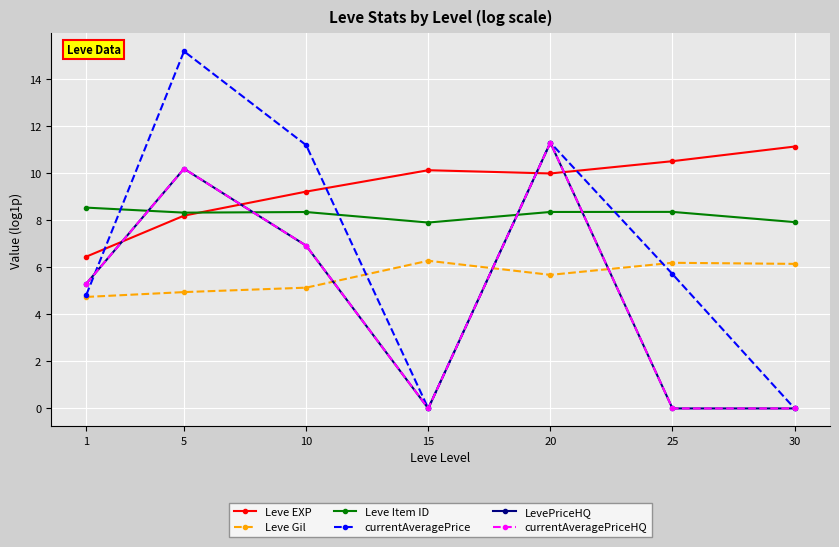

Rank the series by their maximum value, from highest to lowest.

currentAveragePrice, LevePriceHQ, currentAveragePriceHQ, Leve EXP, Leve Item ID, Leve Gil